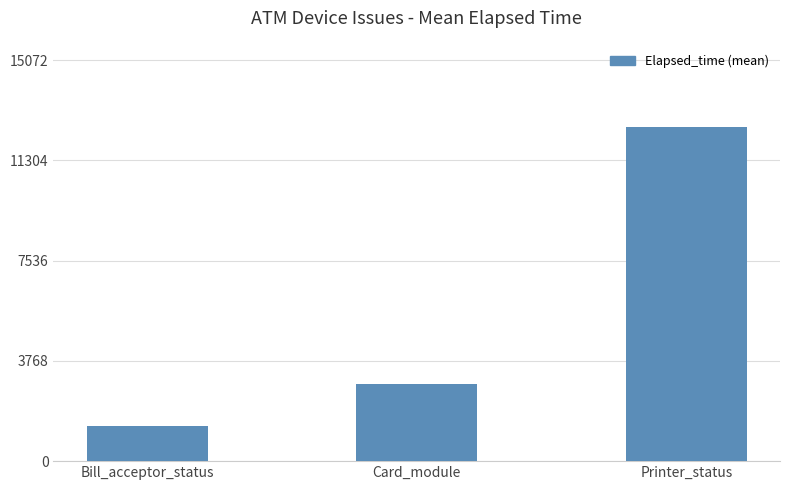

The value at Printer_status is 12560. True or false?

True